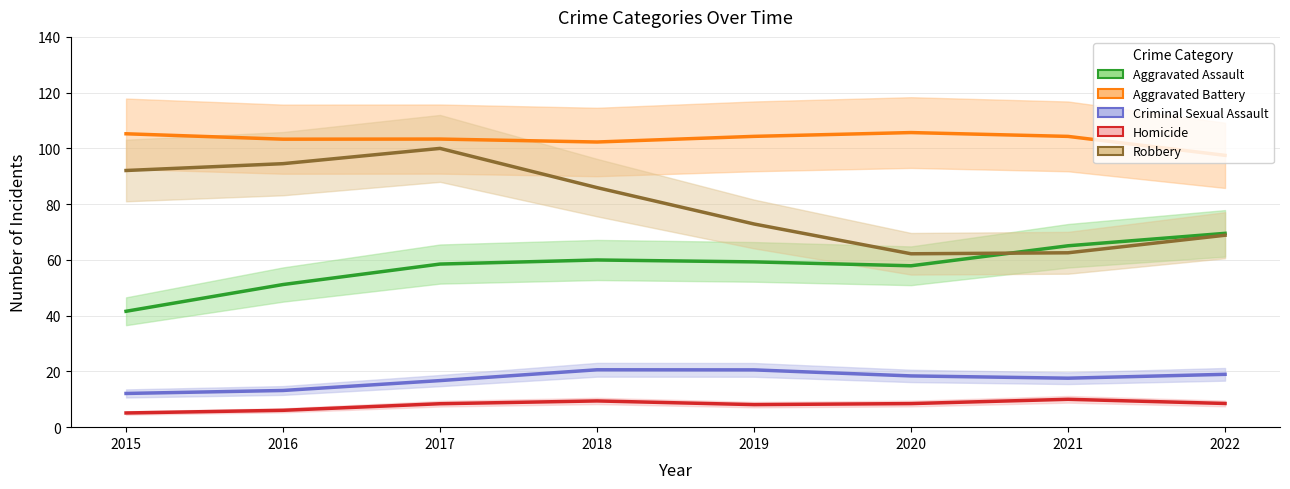

Rank the series at 2015 from highest to lowest value.

Aggravated Battery, Robbery, Aggravated Assault, Criminal Sexual Assault, Homicide